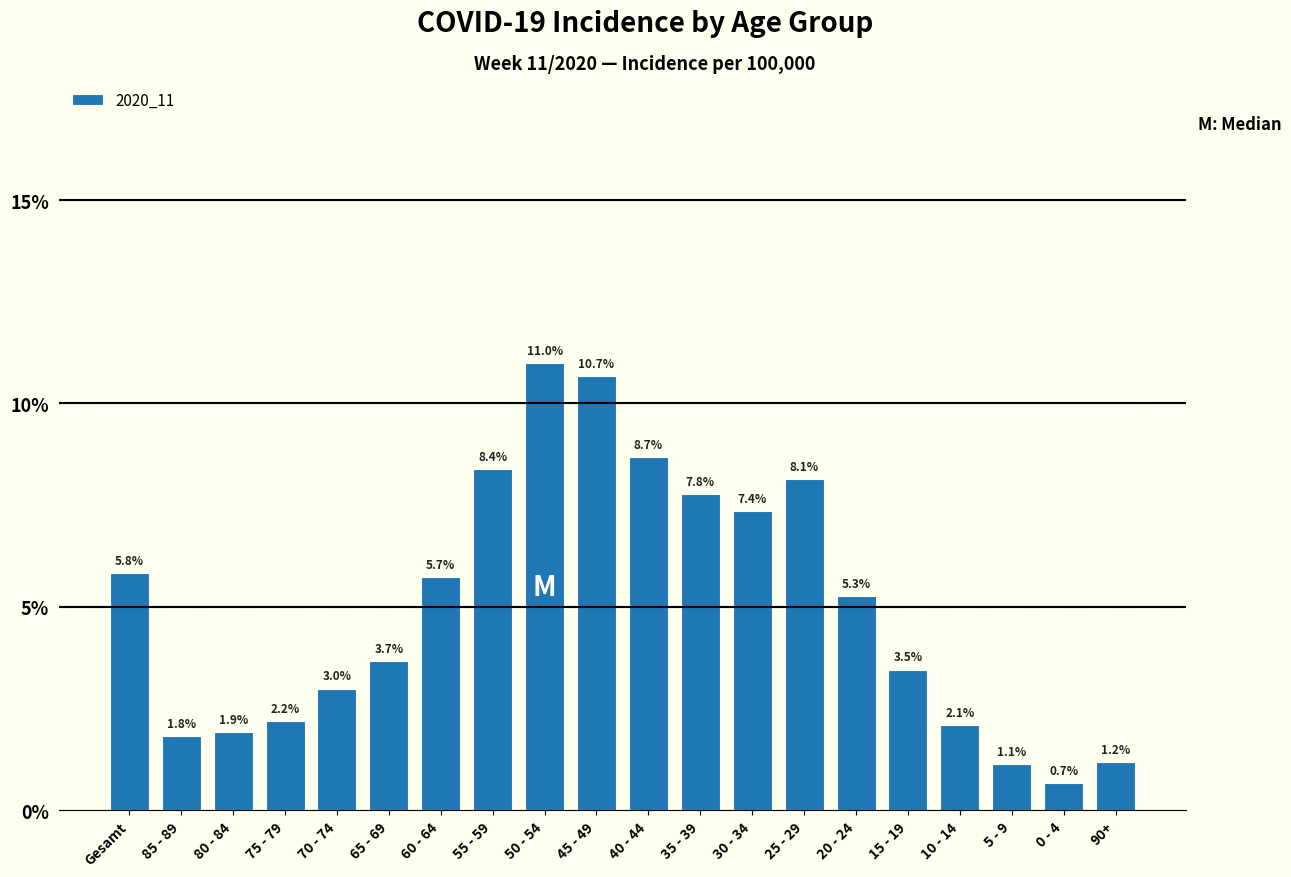

Reading left to right, what are all the values shown in this chart?

Gesamt=5.8	85 - 89=1.8	80 - 84=1.9	75 - 79=2.2	70 - 74=3.0	65 - 69=3.7	60 - 64=5.7	55 - 59=8.4	50 - 54=11.0	45 - 49=10.7	40 - 44=8.7	35 - 39=7.8	30 - 34=7.4	25 - 29=8.1	20 - 24=5.3	15 - 19=3.5	10 - 14=2.1	5 - 9=1.1	0 - 4=0.7	90+=1.2